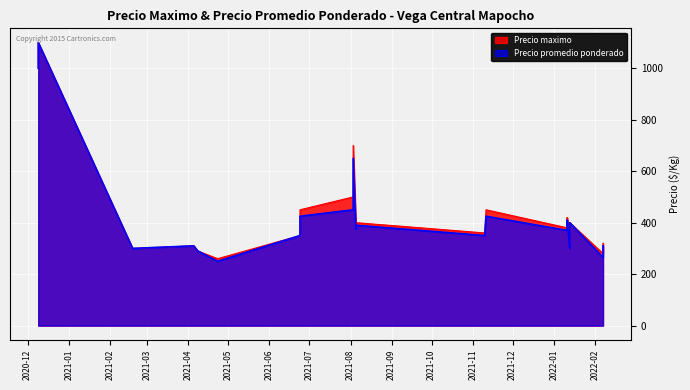

What is the maximum value for Precio promedio ponderado?

1100